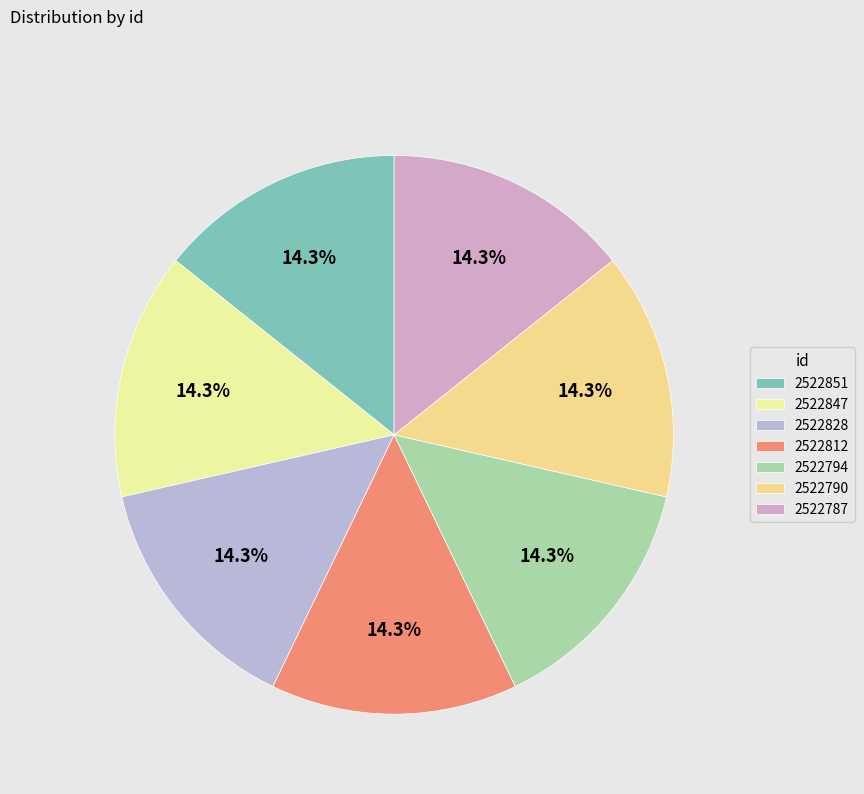

Is the sum of 2522847 and 2522828 greater than half?

No